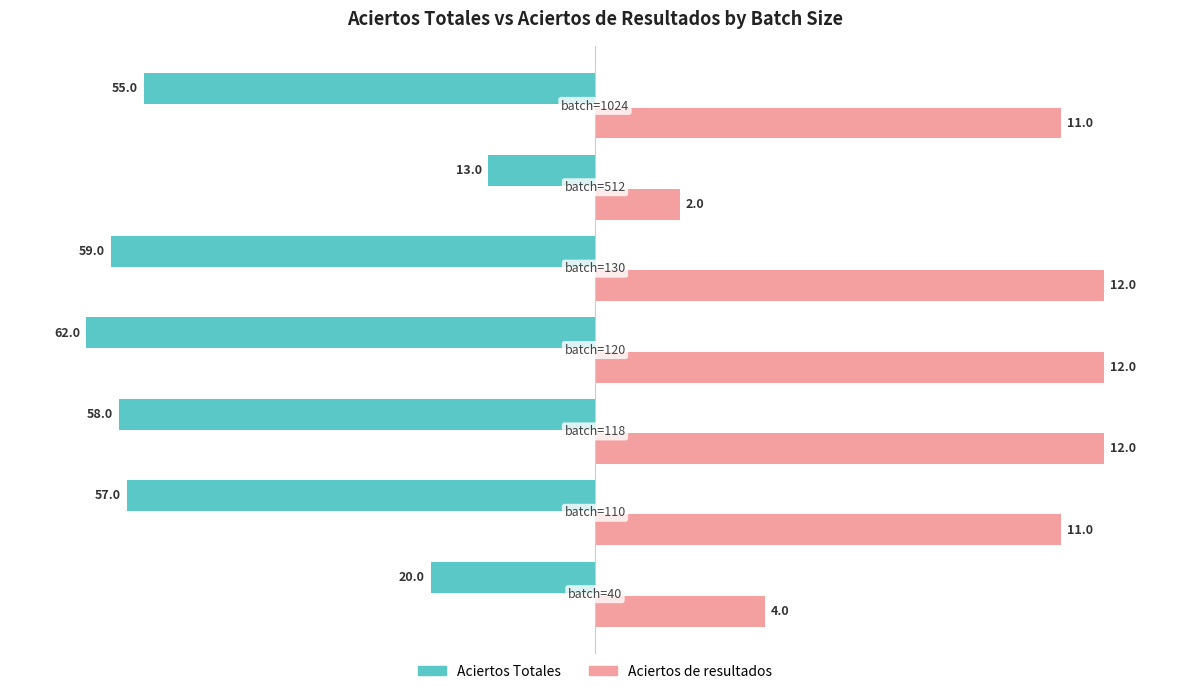

List the series in order of their overall mean, highest first.

Aciertos de resultados, Aciertos Totales